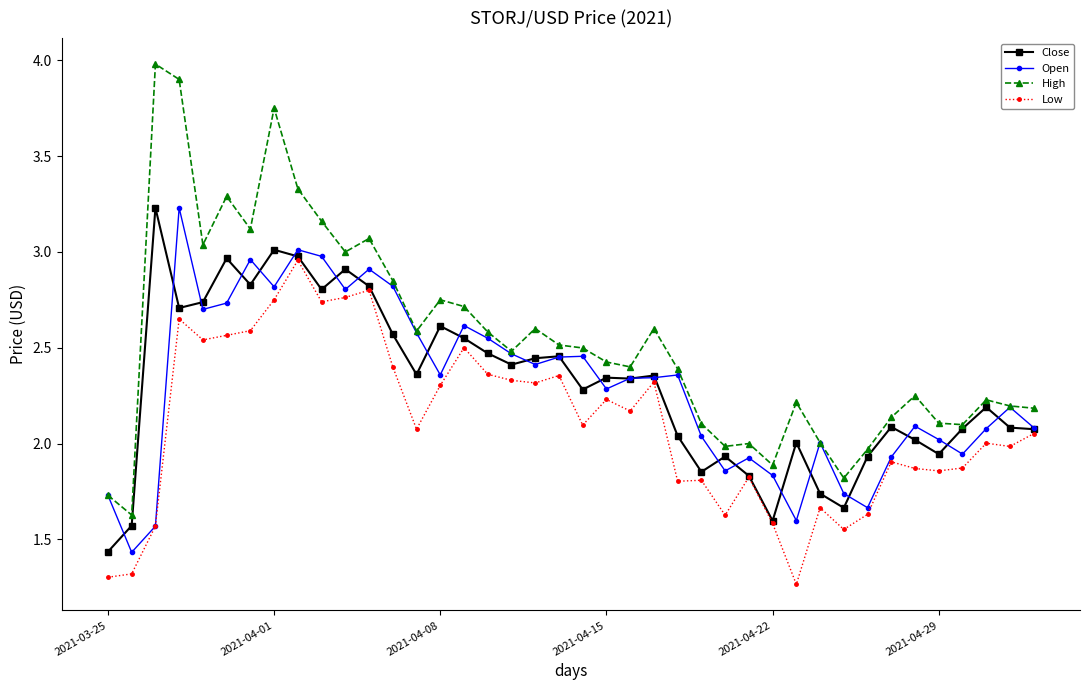

Which series has the largest total across all categories?

High